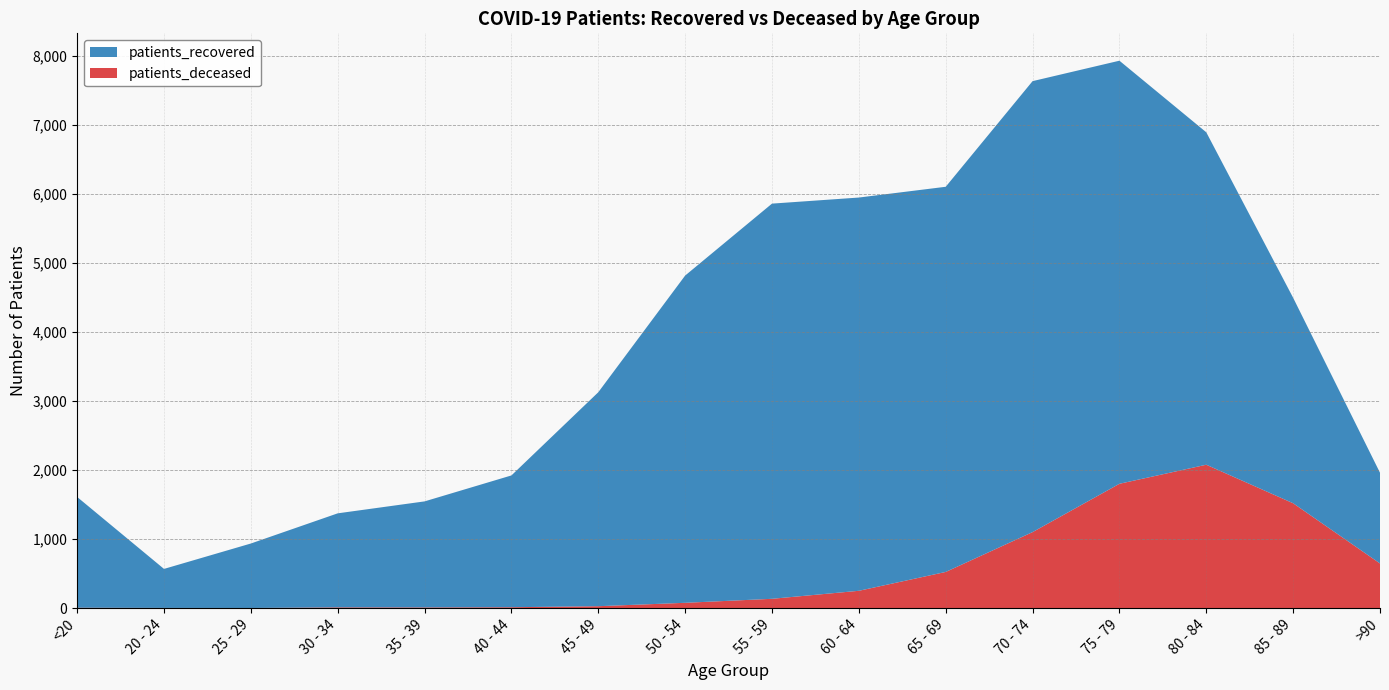

Reading left to right, list all the values displayed in this chart.

patients_recovered: <20=1604	20 - 24=565	25 - 29=934	30 - 34=1362	35 - 39=1536	40 - 44=1909	45 - 49=3099	50 - 54=4740	55 - 59=5724	60 - 64=5696	65 - 69=5579	70 - 74=6532	75 - 79=6128	80 - 84=4815	85 - 89=2976	>90=1314
patients_deceased: <20=6	20 - 24=3	25 - 29=2	30 - 34=11	35 - 39=10	40 - 44=13	45 - 49=28	50 - 54=77	55 - 59=135	60 - 64=251	65 - 69=524	70 - 74=1101	75 - 79=1801	80 - 84=2077	85 - 89=1519	>90=647